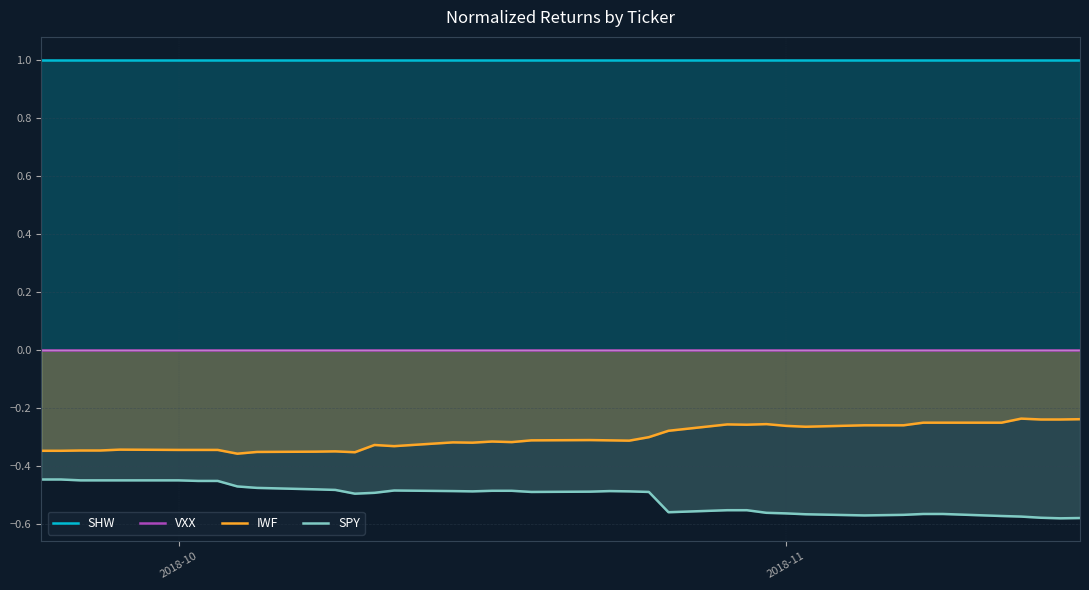

True or false: IWF and SPY intersect in this chart.

False